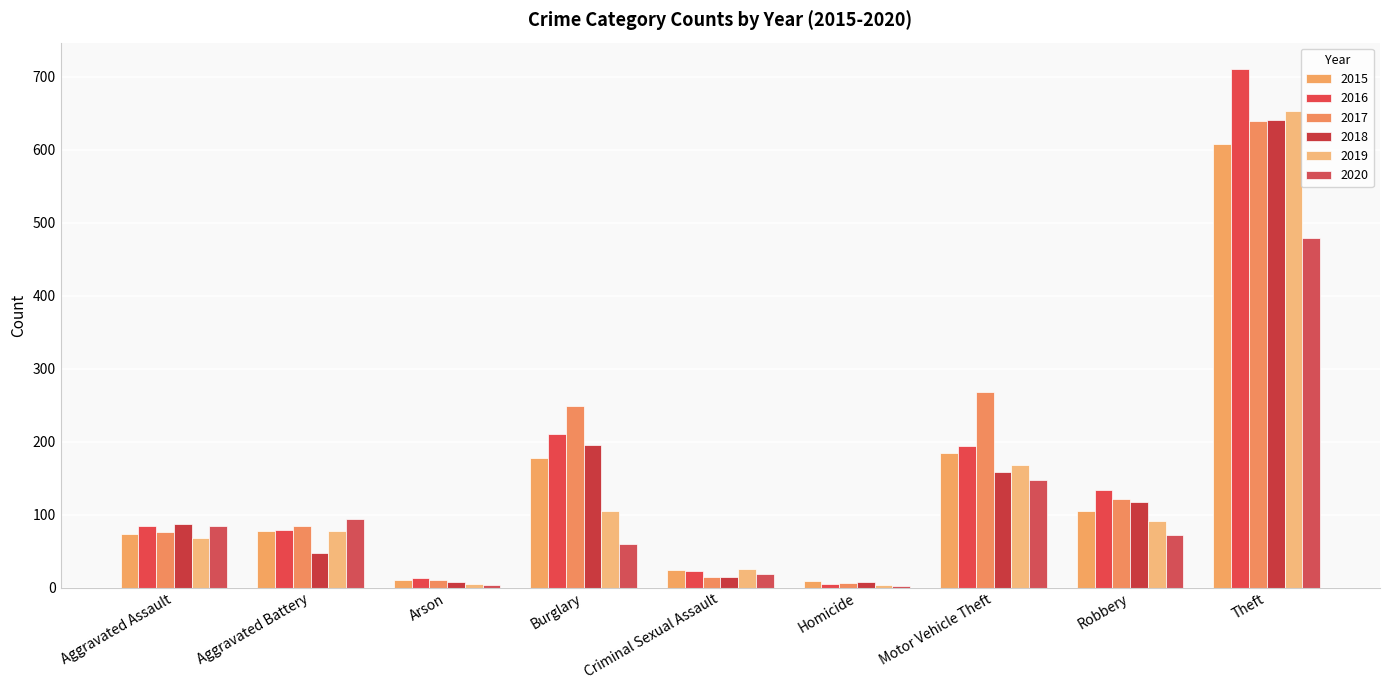

How many categories are shown in the chart?

9